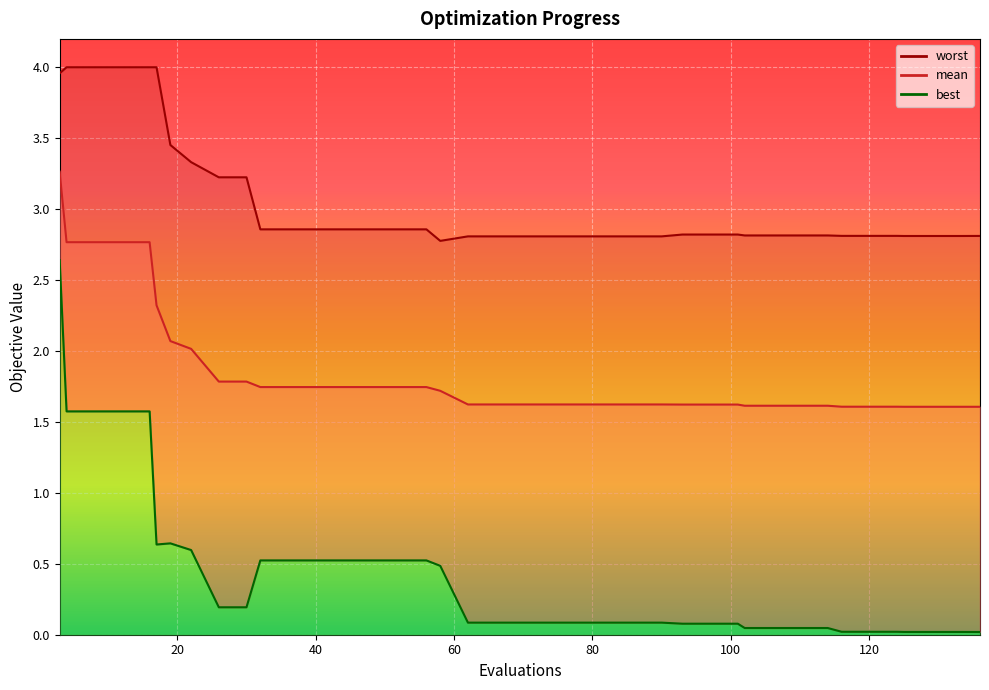

List the series in order of their peak value, highest first.

worst, mean, best